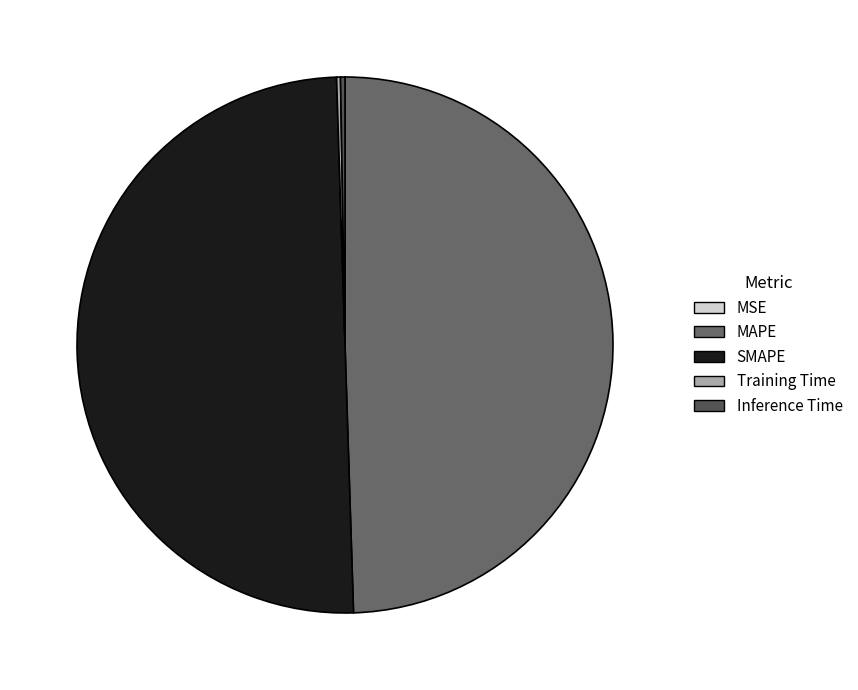

Is there a majority slice in this chart?

Yes